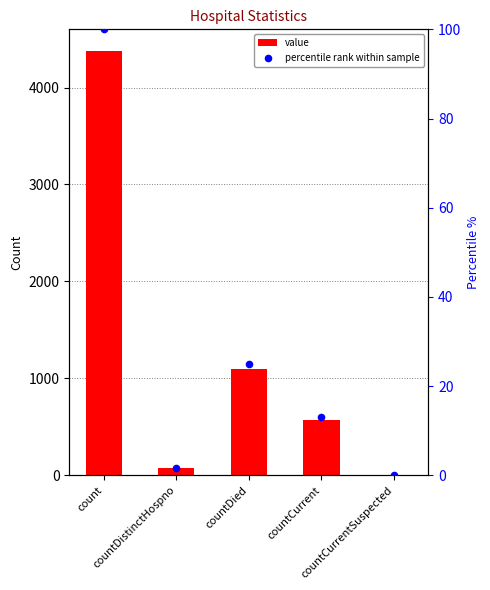

Which series has the largest total across all categories?

value